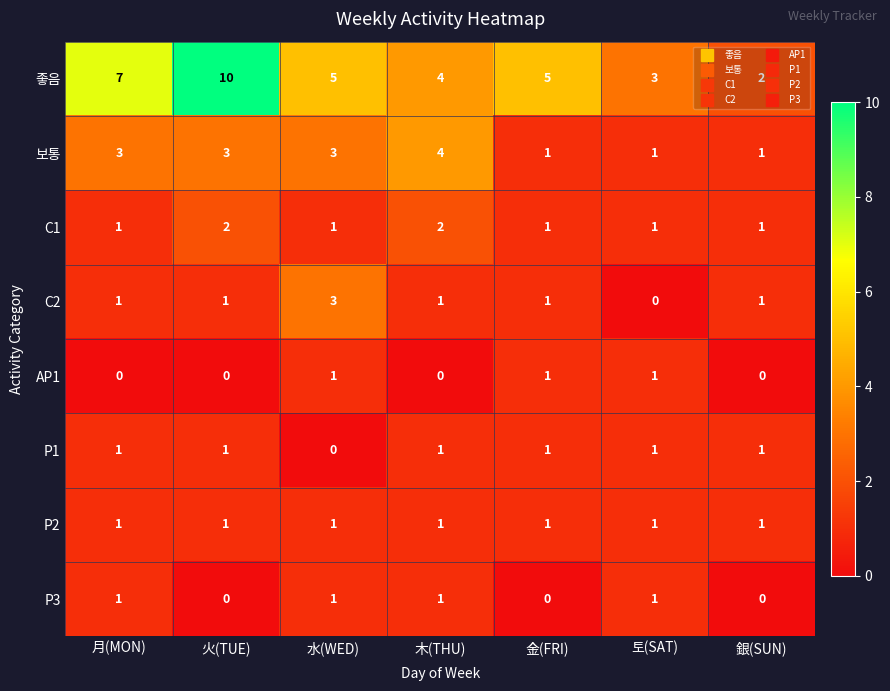

At which category does the chart reach its peak across all series?

火(TUE)